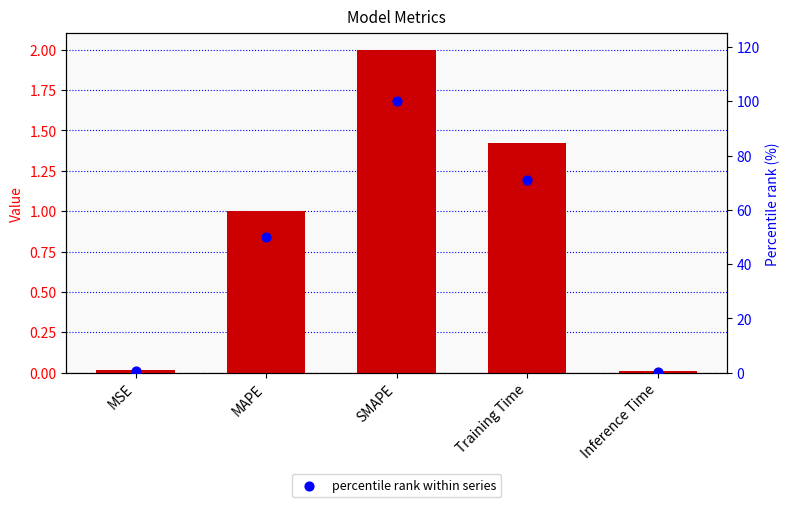

At how many categories does at least one series exceed 72?

1